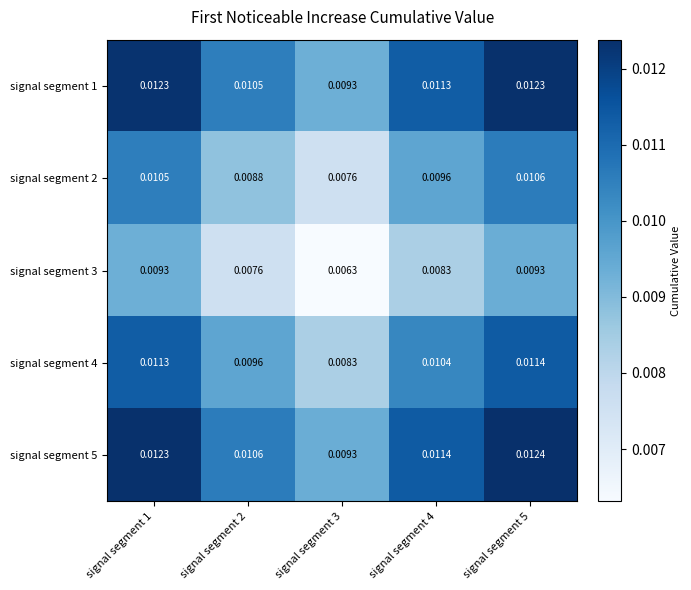

Rank the series by their maximum value, from highest to lowest.

signal segment 5, signal segment 1, signal segment 4, signal segment 2, signal segment 3